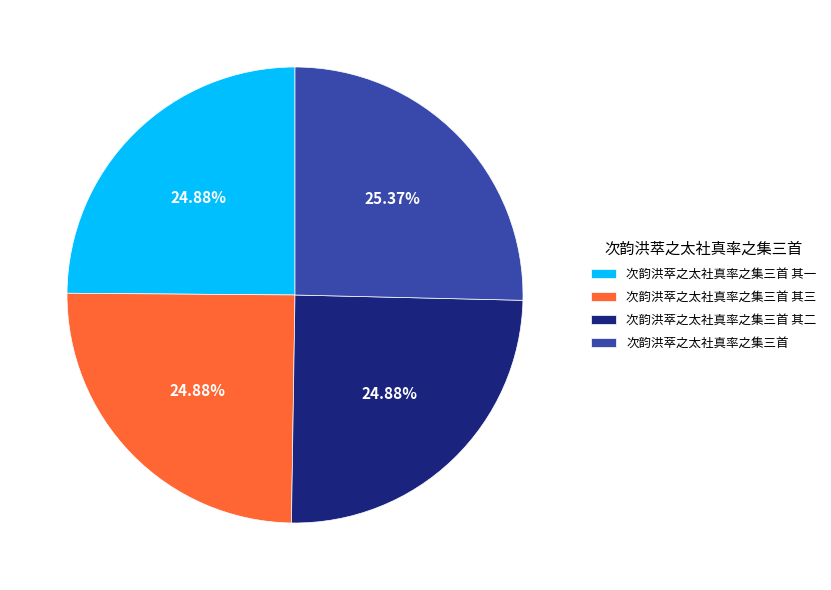

Does 次韵洪萃之太社真率之集三首 account for over 50% of the chart?

No